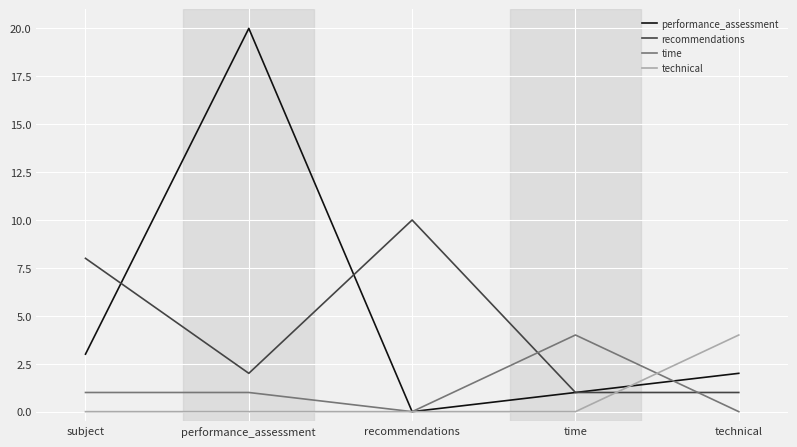

True or false: recommendations and performance_assessment cross at least once.

True